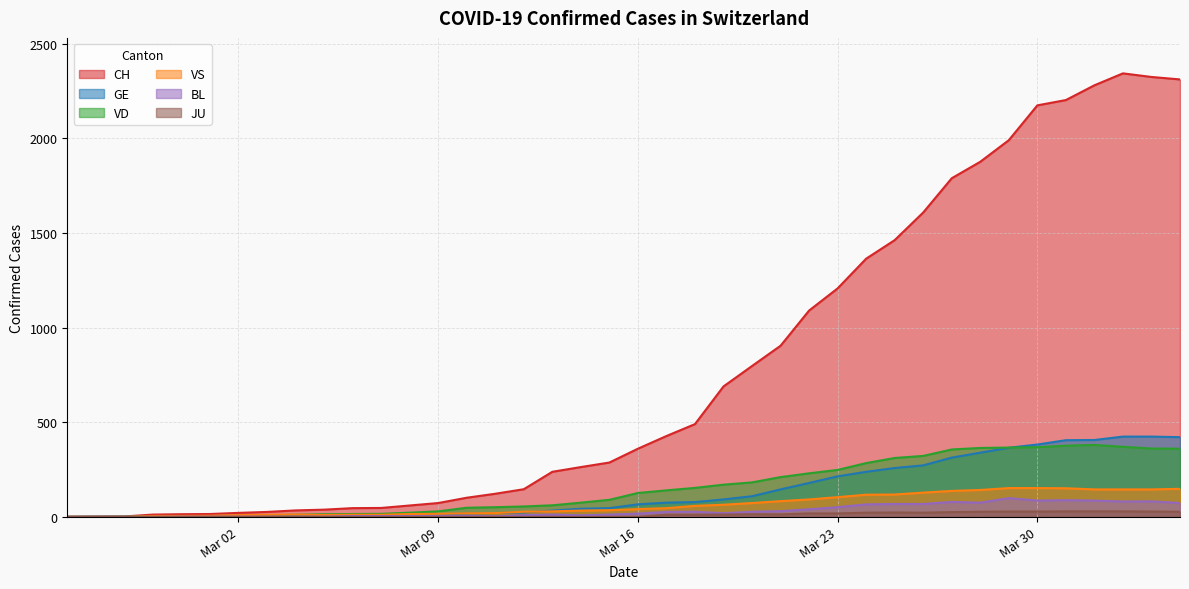

At which category does CH reach its first local peak?

2020-04-02